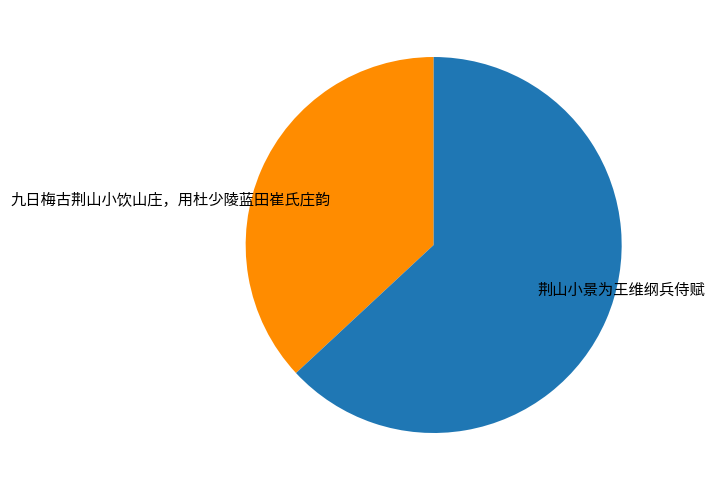

Which slice represents more than half of the pie?

荆山小景为王维纲兵侍赋